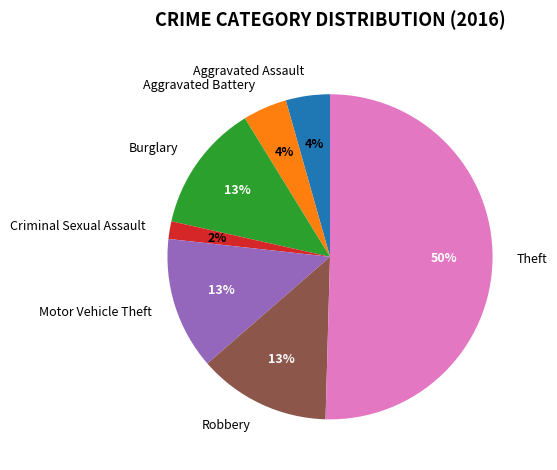

To the nearest percent, what portion does Aggravated Assault represent?

4%